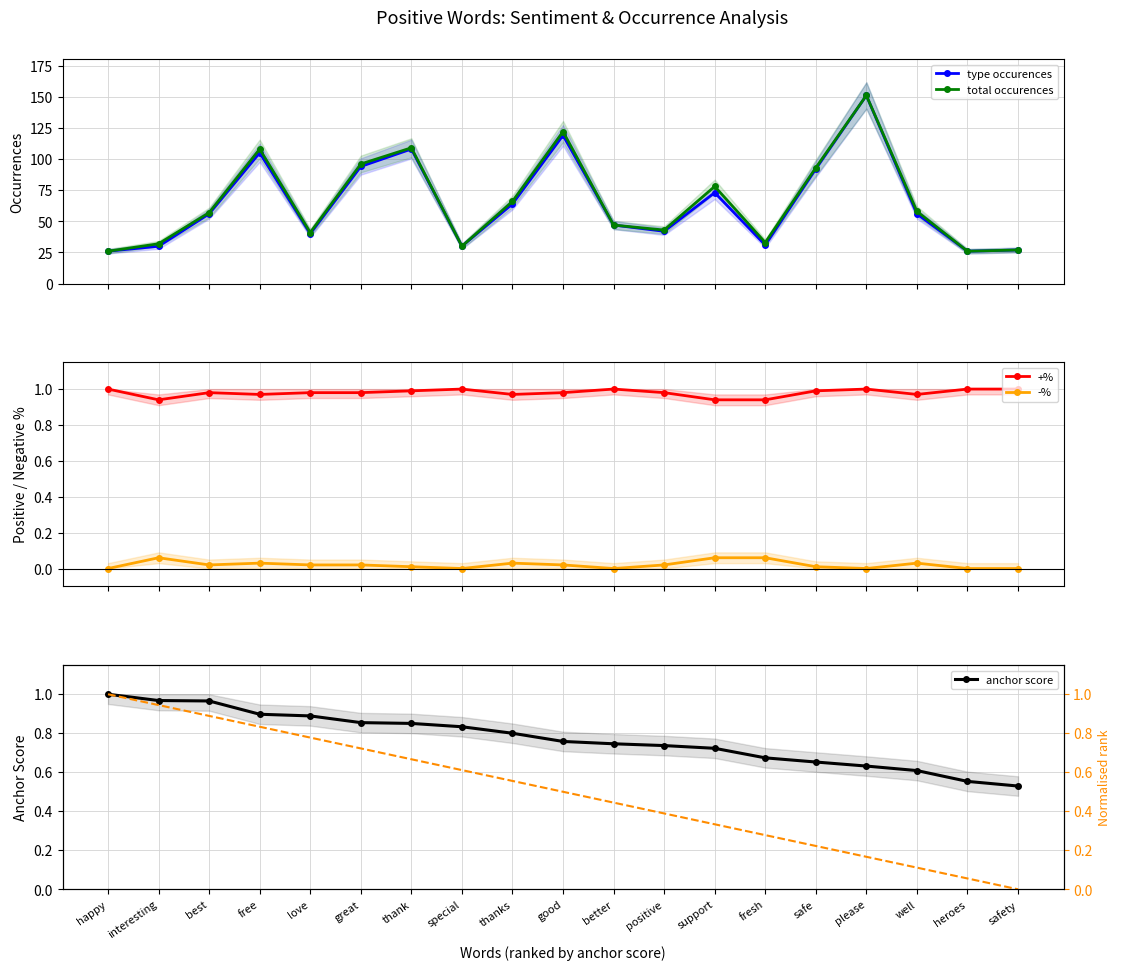

Which has a higher value, positive or great?

great